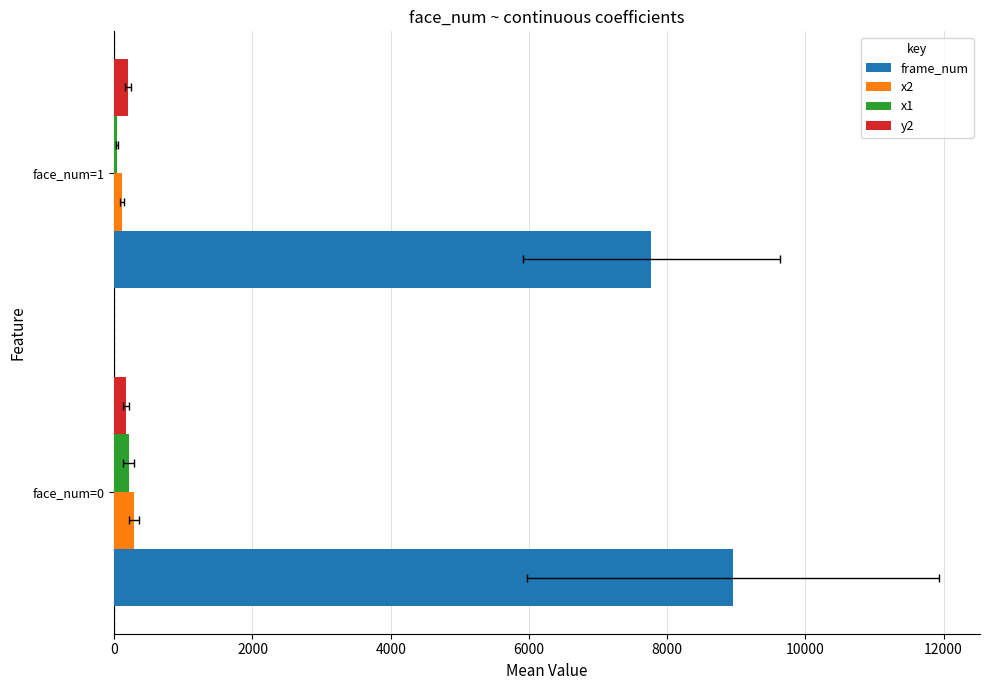

Which series has the largest total across all categories?

frame_num